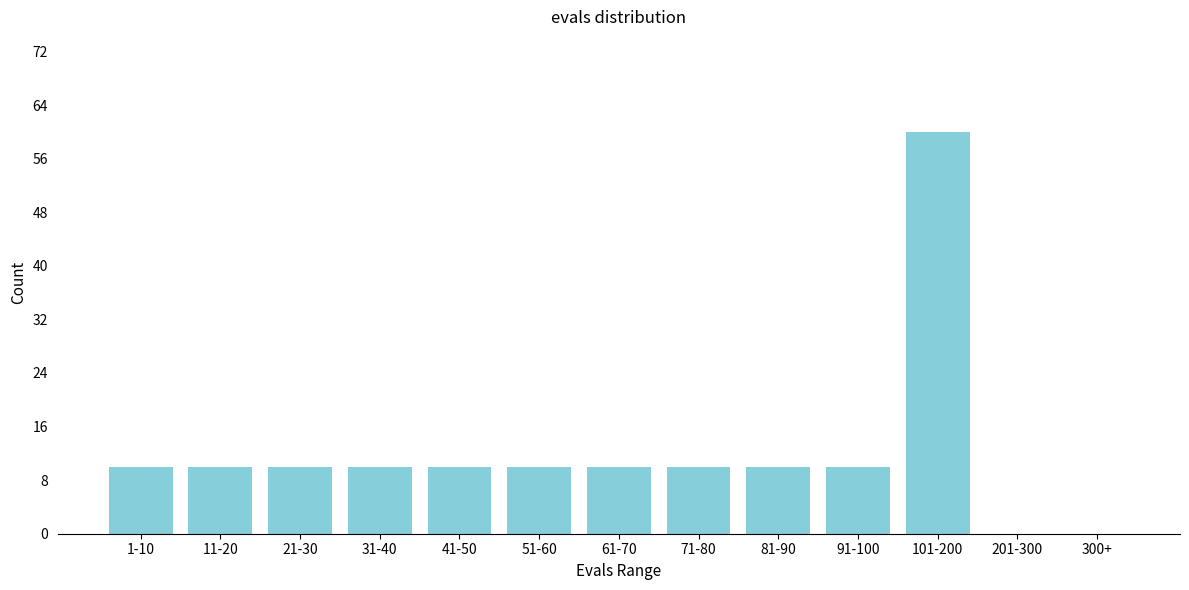

Reading left to right, transcribe all the data shown in this chart.

1-10=10	11-20=10	21-30=10	31-40=10	41-50=10	51-60=10	61-70=10	71-80=10	81-90=10	91-100=10	101-200=60	201-300=0	300+=0